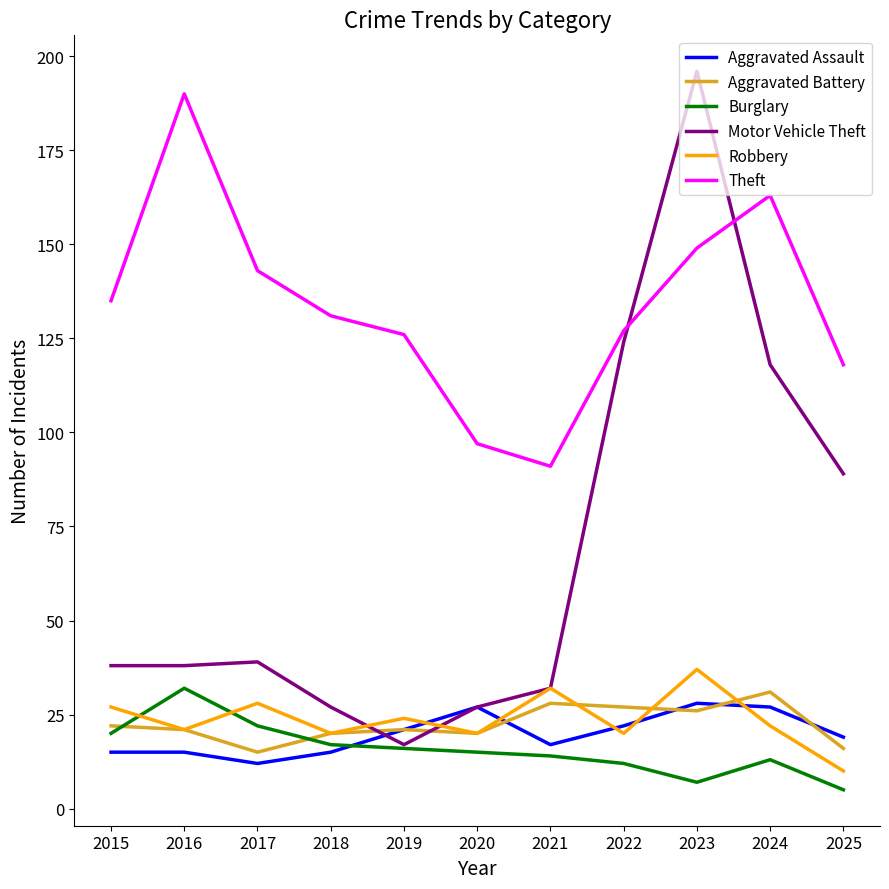

Reading left to right, transcribe all the data shown in this chart.

Aggravated Assault: 2015=15	2016=15	2017=12	2018=15	2019=21	2020=27	2021=17	2022=22	2023=28	2024=27	2025=19
Aggravated Battery: 2015=22	2016=21	2017=15	2018=20	2019=21	2020=20	2021=28	2022=27	2023=26	2024=31	2025=16
Burglary: 2015=20	2016=32	2017=22	2018=17	2019=16	2020=15	2021=14	2022=12	2023=7	2024=13	2025=5
Motor Vehicle Theft: 2015=38	2016=38	2017=39	2018=27	2019=17	2020=27	2021=32	2022=124	2023=196	2024=118	2025=89
Robbery: 2015=27	2016=21	2017=28	2018=20	2019=24	2020=20	2021=32	2022=20	2023=37	2024=22	2025=10
Theft: 2015=135	2016=190	2017=143	2018=131	2019=126	2020=97	2021=91	2022=127	2023=149	2024=163	2025=118